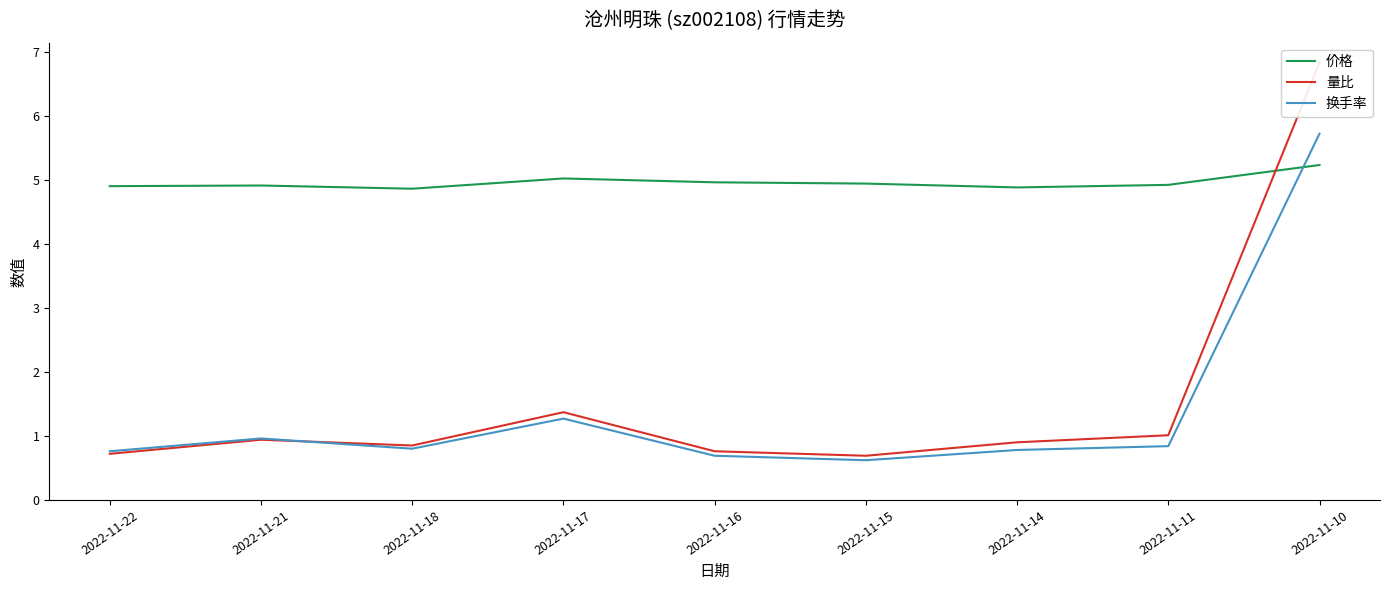

True or false: 价格 has more than 0 points higher than both neighbors.

True